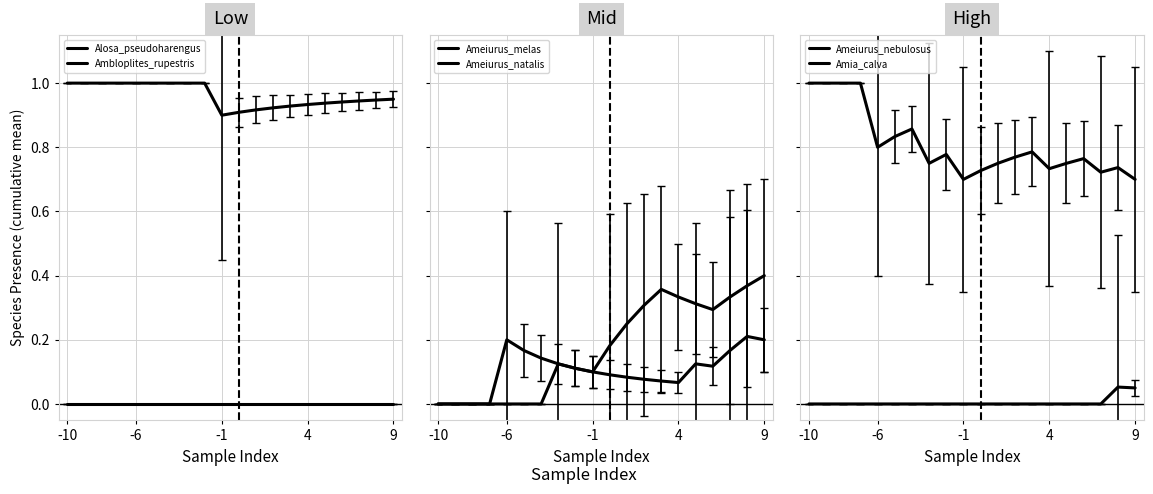

Reading right to left, transcribe all the data shown in this chart.

Alosa_pseudoharengus: 0.0	0.0	0.0	0.0	0.0	0.0	0.0	0.0	0.0	0.0	0.0	0.0	0.0	0.0	0.0	0.0	0.0	0.0	0.0	0.0
Ambloplites_rupestris: 0.9	0.9	0.9	0.9	0.9	0.9	0.9	0.9	0.9	0.9	0.9	1.0	1.0	1.0	1.0	1.0	1.0	1.0	1.0	1.0
Ameiurus_melas: 0.4	0.4	0.3	0.3	0.3	0.3	0.4	0.3	0.2	0.2	0.1	0.1	0.1	0.0	0.0	0.0	0.0	0.0	0.0	0.0
Ameiurus_natalis: 0.2	0.2	0.2	0.1	0.1	0.1	0.1	0.1	0.1	0.1	0.1	0.1	0.1	0.1	0.2	0.2	0.0	0.0	0.0	0.0
Ameiurus_nebulosus: 0.7	0.7	0.7	0.8	0.8	0.7	0.8	0.8	0.8	0.7	0.7	0.8	0.8	0.9	0.8	0.8	1.0	1.0	1.0	1.0
Amia_calva: 0.1	0.1	0.0	0.0	0.0	0.0	0.0	0.0	0.0	0.0	0.0	0.0	0.0	0.0	0.0	0.0	0.0	0.0	0.0	0.0